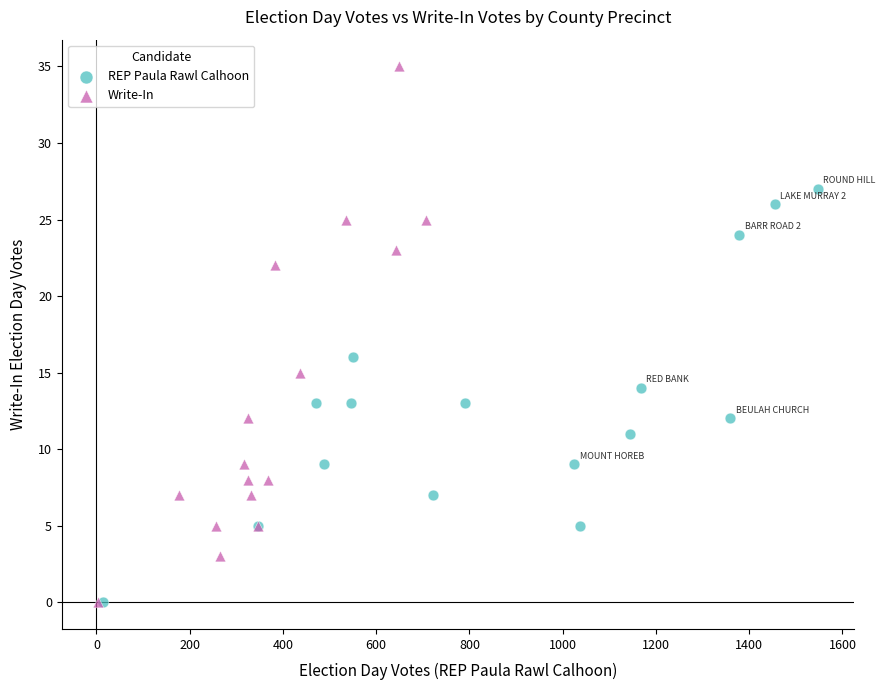

Which series reaches the maximum Y coordinate?

Write-In